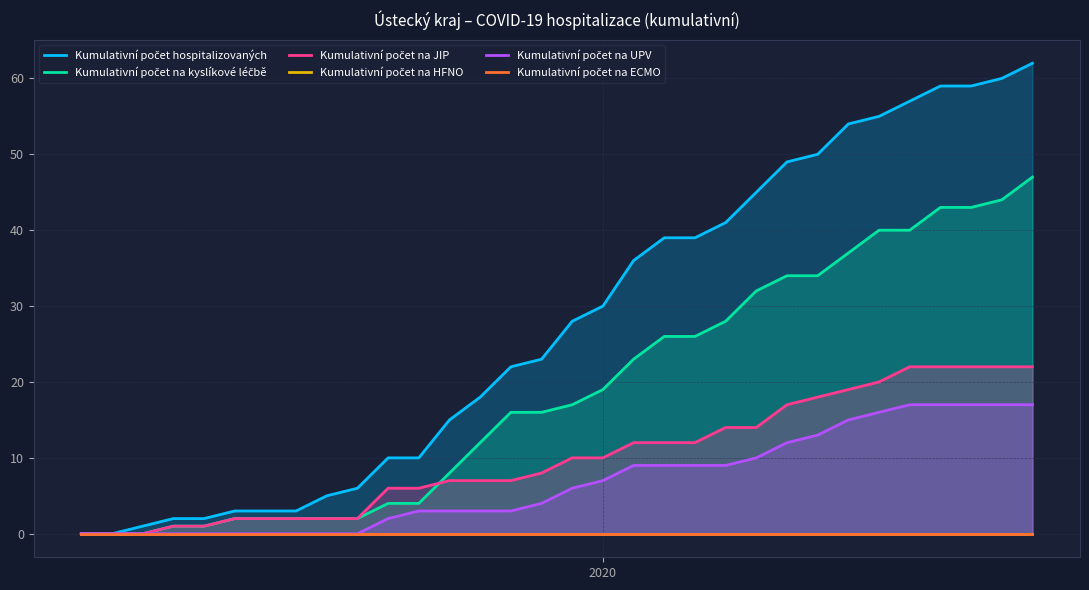

True or false: Kumulativní počet na kyslíkové léčbě and Kumulativní počet na JIP cross at least once.

True